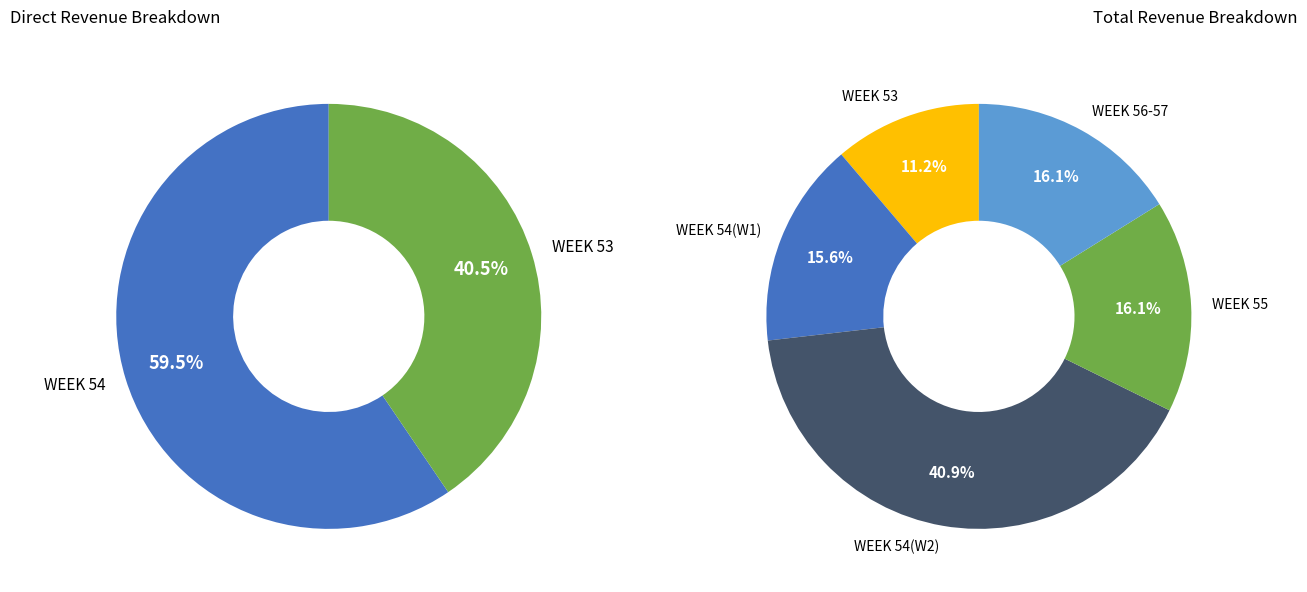

What is the largest slice in the pie chart?

54